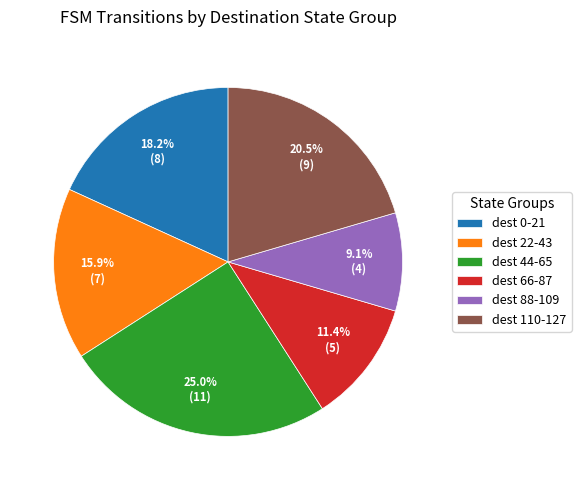

Count the number of slices in the pie.

6